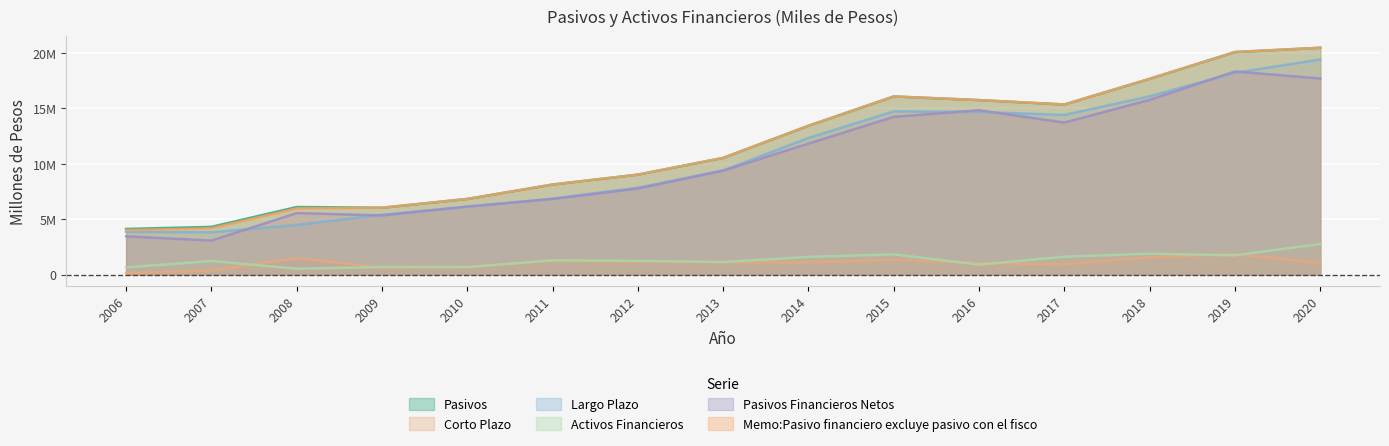

Which series has the widest spread of values?

Memo:Pasivo financiero excluye pasivo con el fisco